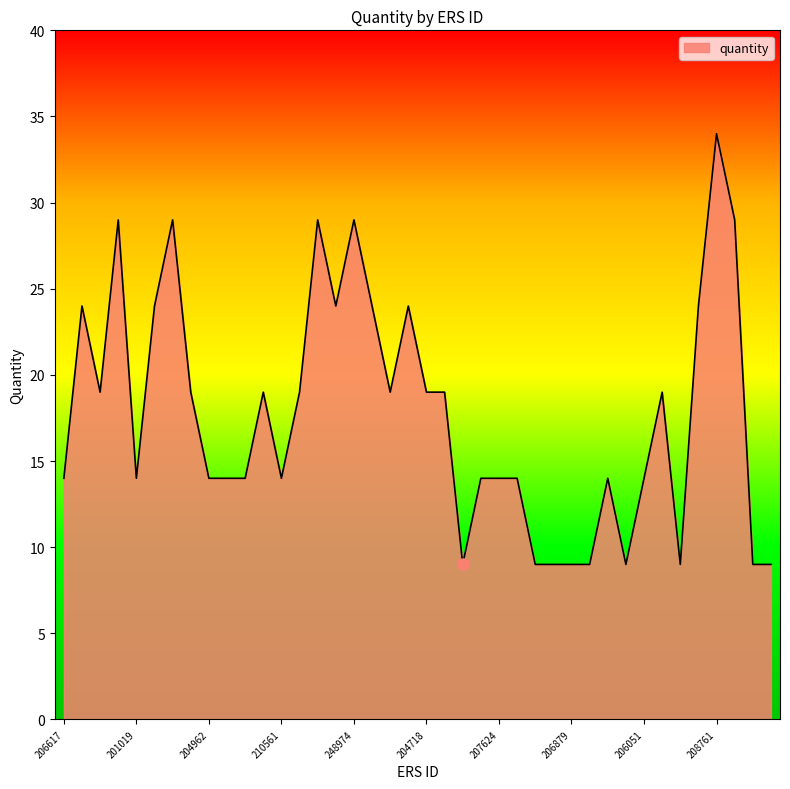

What is the minimum value shown in the chart?

9